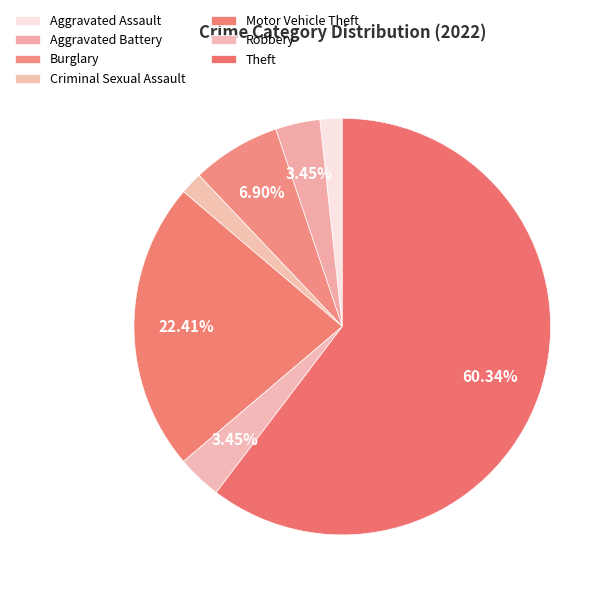

How many segments does this pie chart have?

7